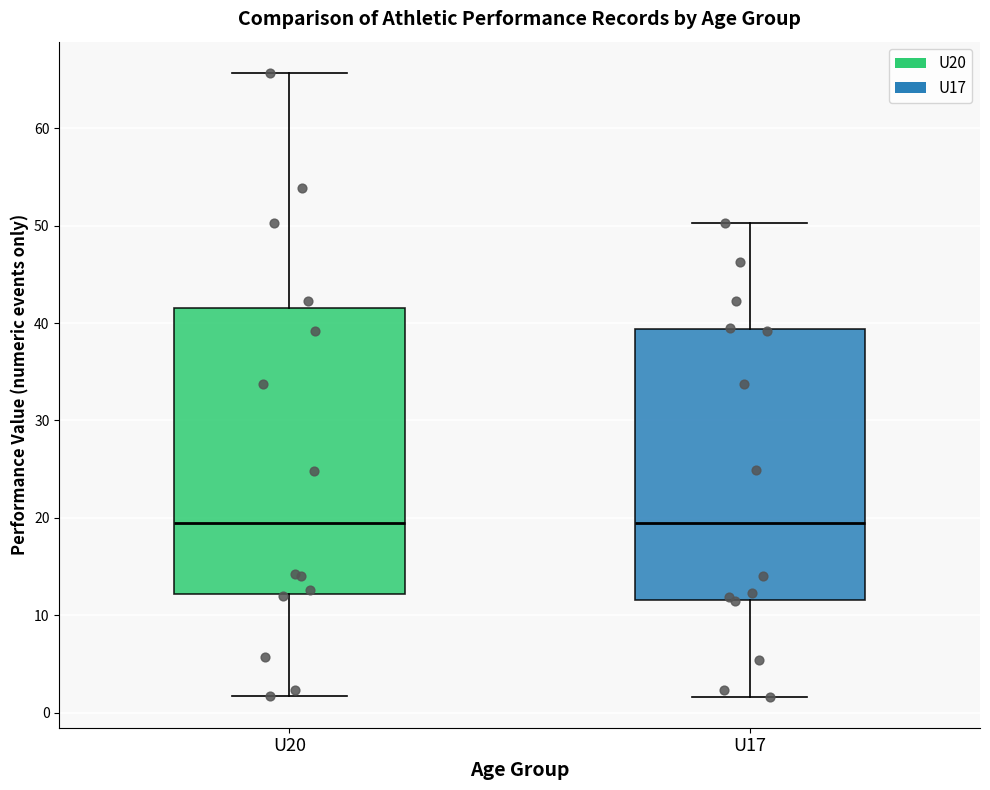

Where does the median line of the box for U17 sit on the y-axis? The values are not printed on the chart, so give them approximately, as read against the axis.

19